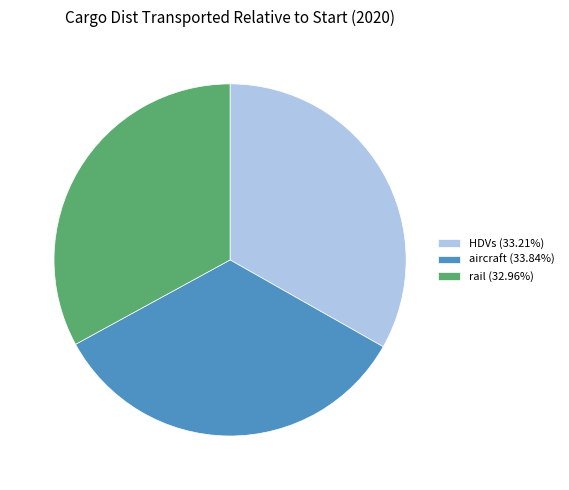

What is the ratio of the value at aircraft (33.84%) to the value at HDVs (33.21%)?

1.0